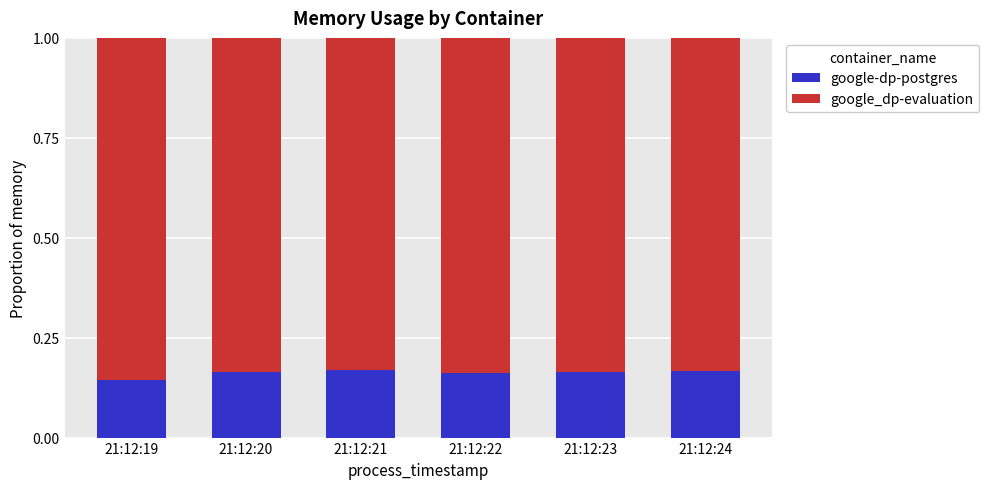

What is the total value across all series at 21:12:22?

1.0